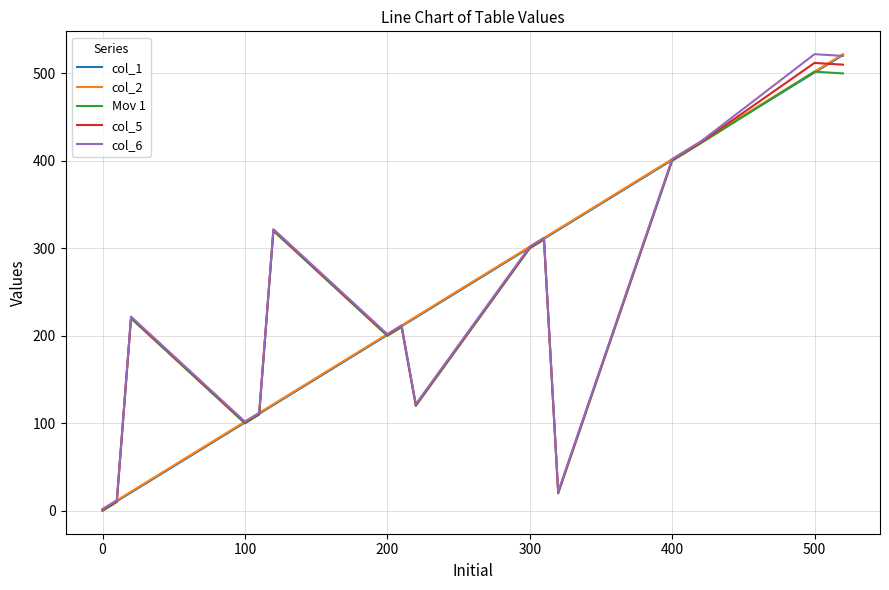

List the series in order of their peak value, lowest first.

Mov 1, col_5, col_1, col_2, col_6